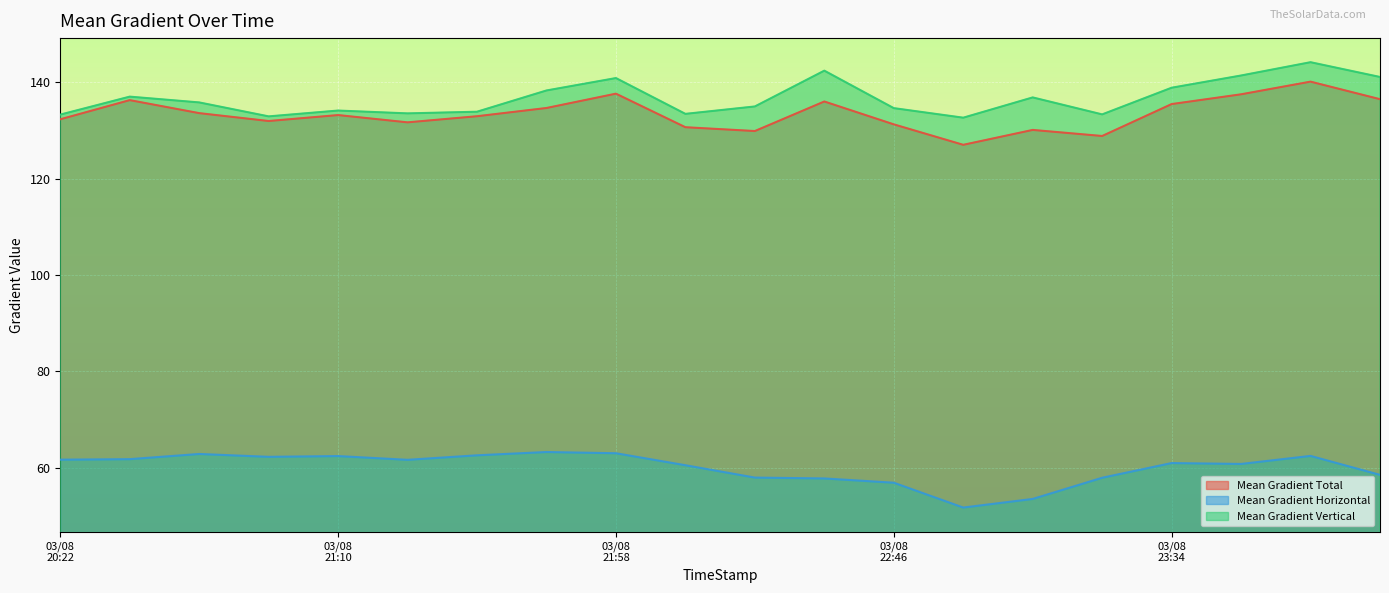

True or false: Mean Gradient Vertical and Mean Gradient Horizontal cross at least once.

False